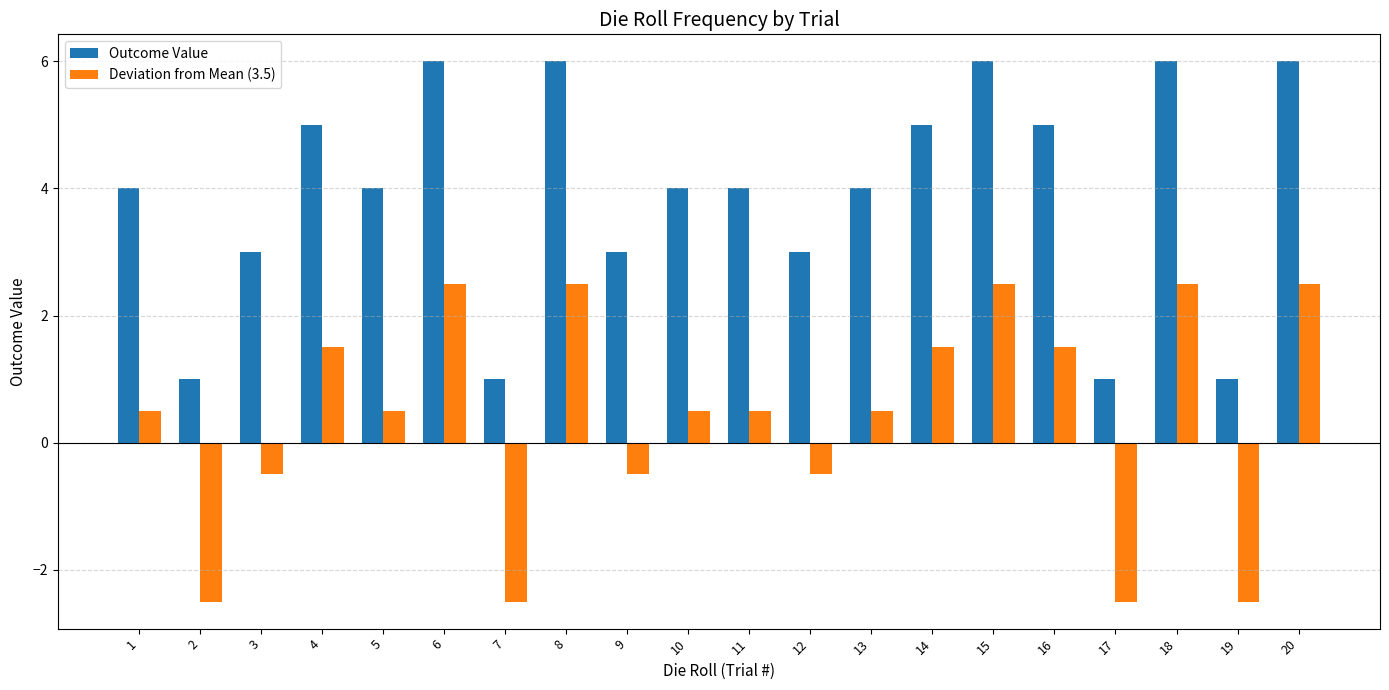

Reading right to left, list all the values displayed in this chart.

Outcome Value: 20=6.0	19=1.0	18=6.0	17=1.0	16=5.0	15=6.0	14=5.0	13=4.0	12=3.0	11=4.0	10=4.0	9=3.0	8=6.0	7=1.0	6=6.0	5=4.0	4=5.0	3=3.0	2=1.0	1=4.0
Deviation from Mean (3.5): 20=2.5	19=-2.5	18=2.5	17=-2.5	16=1.5	15=2.5	14=1.5	13=0.5	12=-0.5	11=0.5	10=0.5	9=-0.5	8=2.5	7=-2.5	6=2.5	5=0.5	4=1.5	3=-0.5	2=-2.5	1=0.5